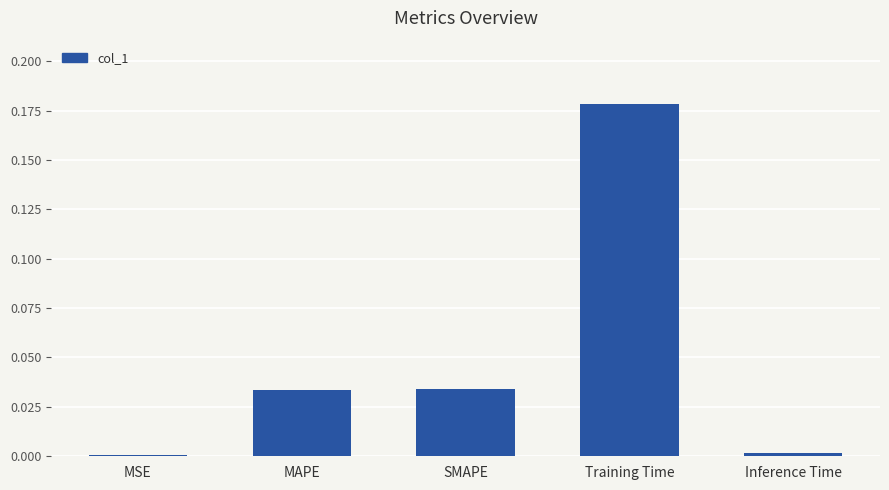

Is it true that the value at MAPE is 0.0?

True